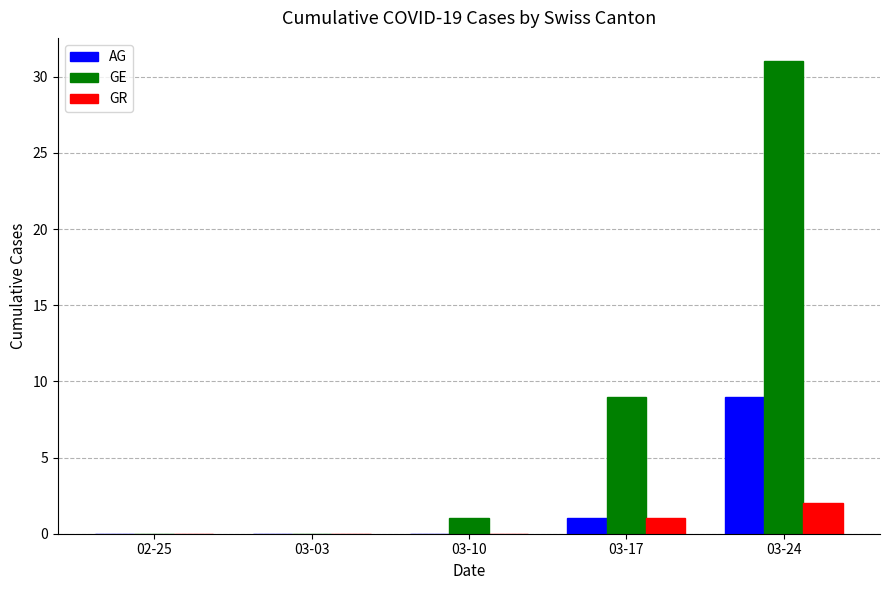

Reading left to right, what are all the values shown in this chart?

AG: 0	0	0	1	9
GE: 0	0	1	9	31
GR: 0	0	0	1	2